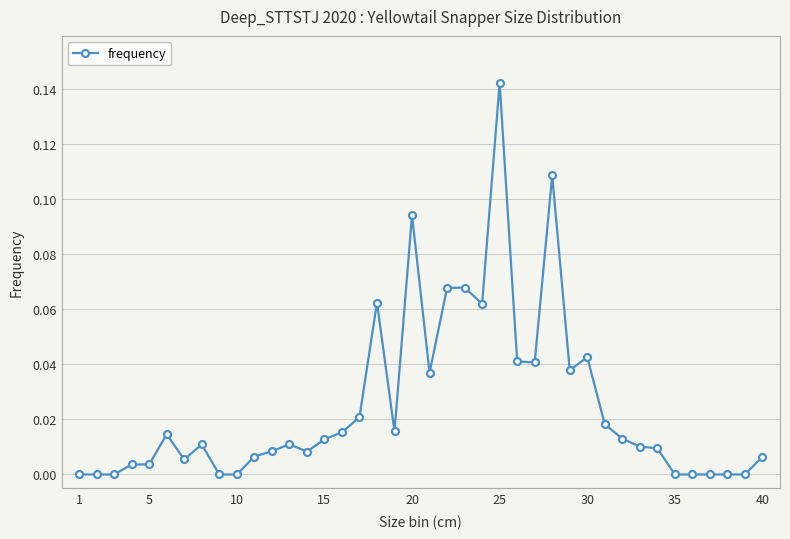

True or false: the data has more than 1 interior local peaks.

True